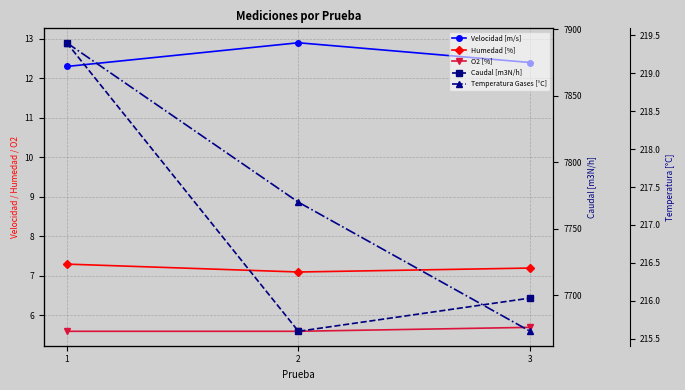

At how many categories does at least one series exceed 1827?

3